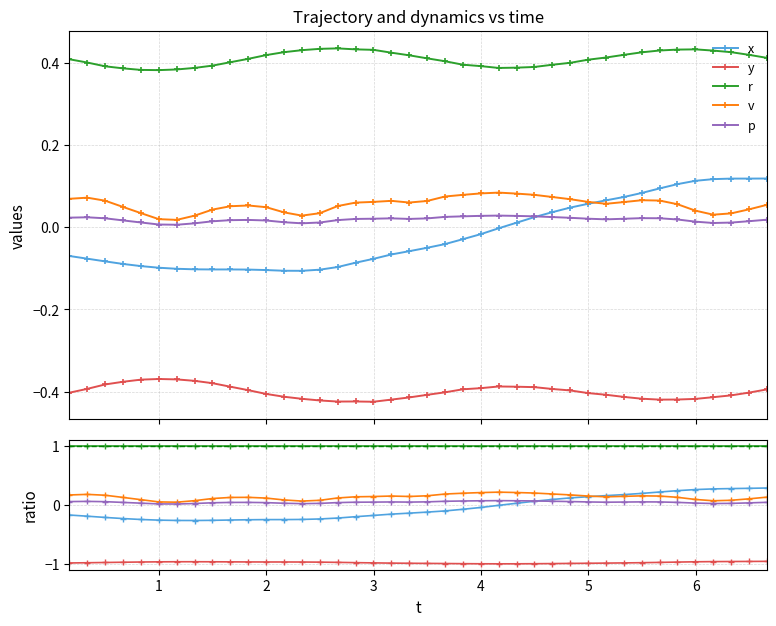

Rank the series by their maximum value, from lowest to highest.

y, p, v, x, r